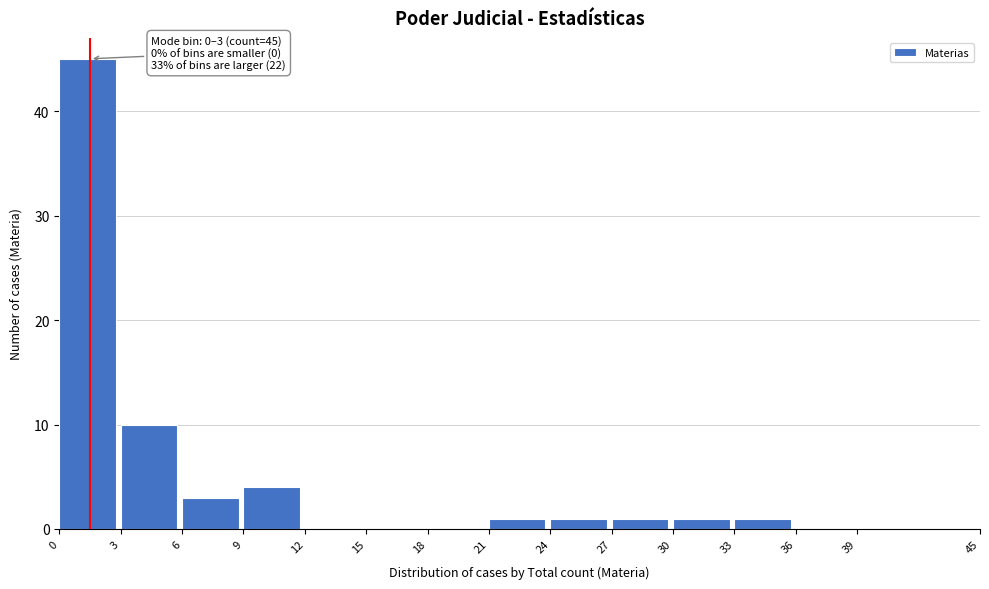

Which range on the x-axis has the tallest bar?

0 to 3